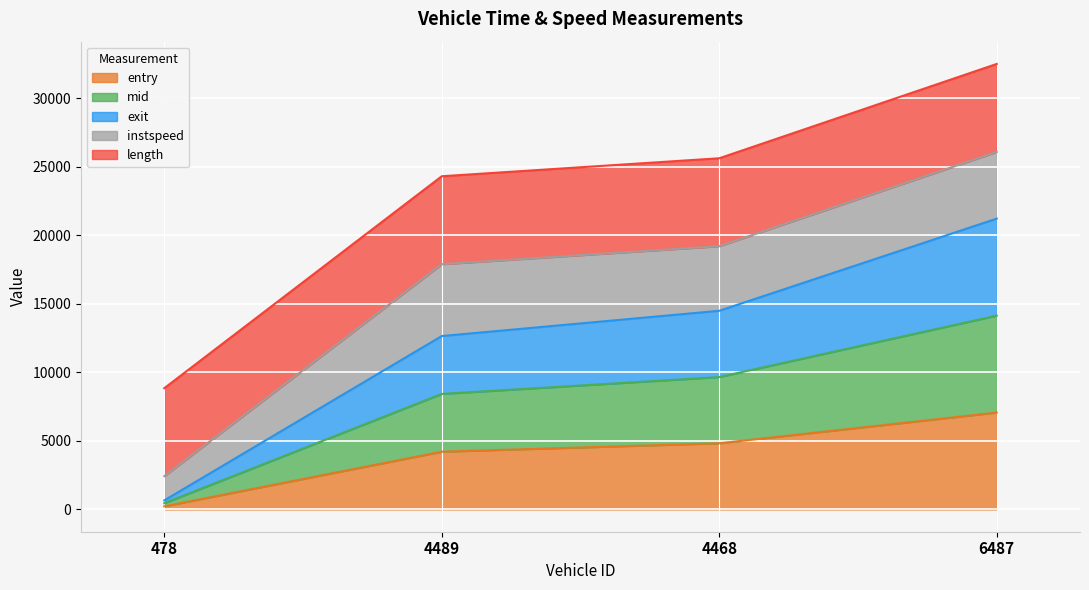

At which category is the sum across all series the highest?

6487